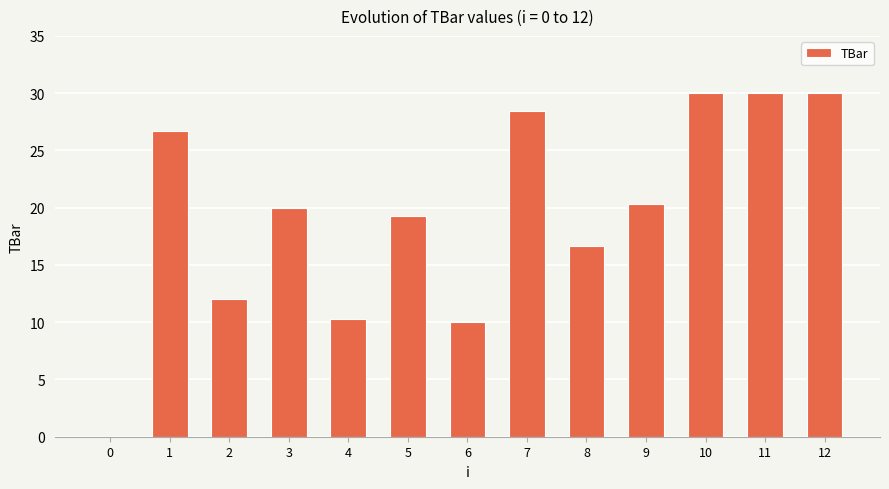

Between 10 and 3, which is larger?

10